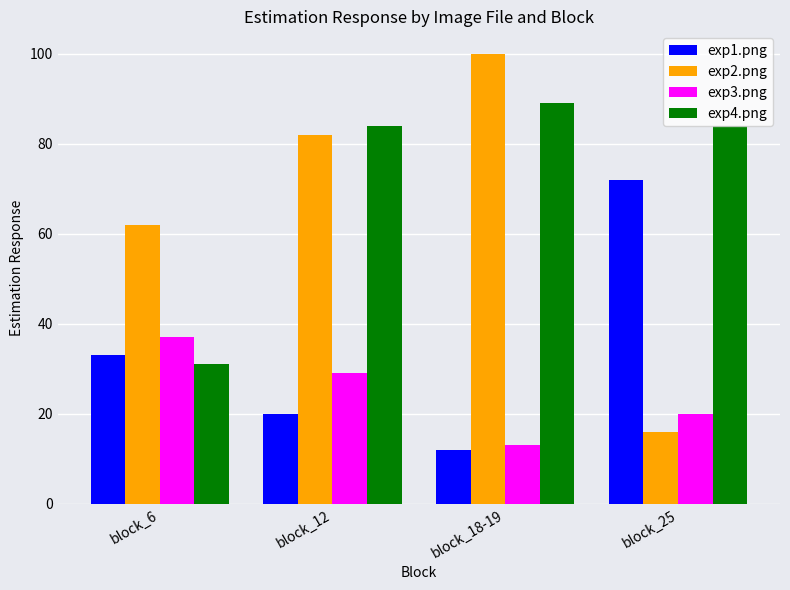

Reading left to right, what are all the values shown in this chart?

exp1.png: block_6=33	block_12=20	block_18-19=12	block_25=72
exp2.png: block_6=62	block_12=82	block_18-19=100	block_25=16
exp3.png: block_6=37	block_12=29	block_18-19=13	block_25=20
exp4.png: block_6=31	block_12=84	block_18-19=89	block_25=84